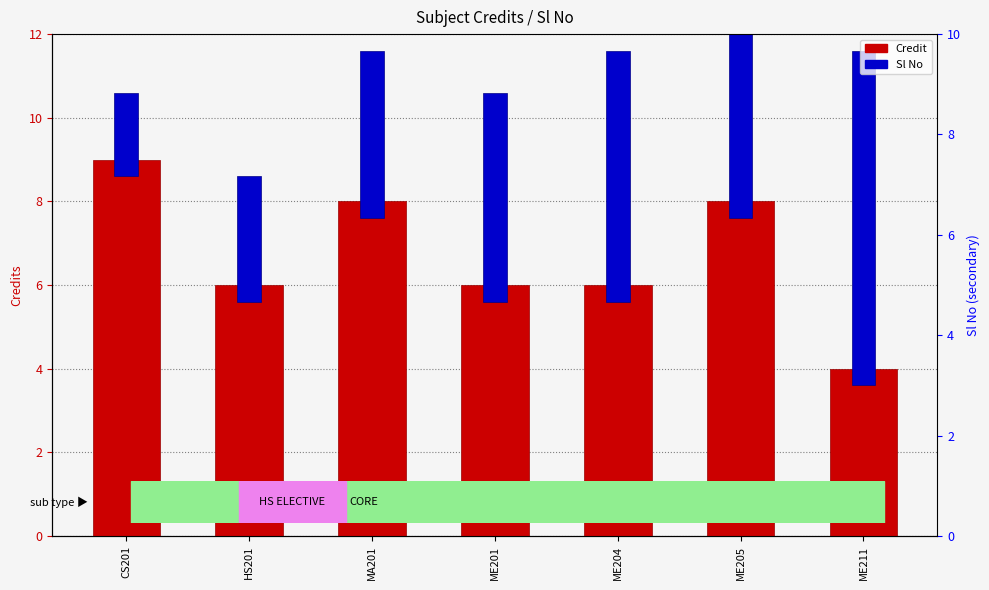

Is it true that Sl No equals 5.0 at ME201?

True